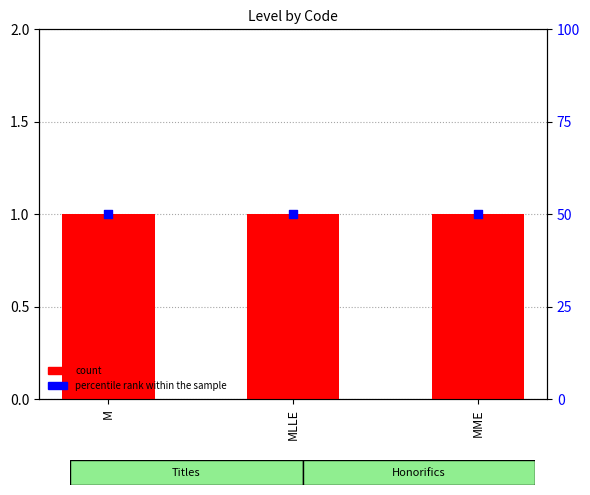

Which series contains the lowest Y value?

count